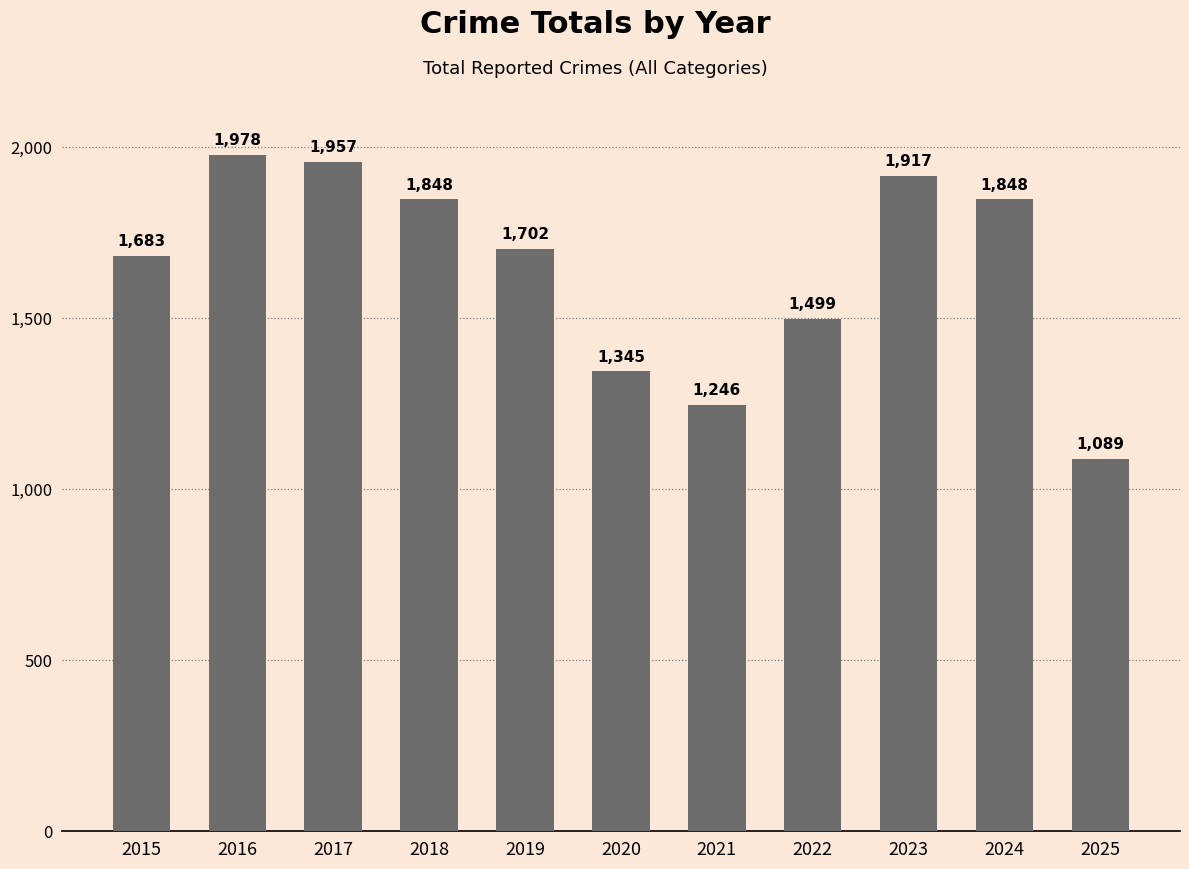

Approximately how many times larger is the value at 2019 compared to 2021?

1.4